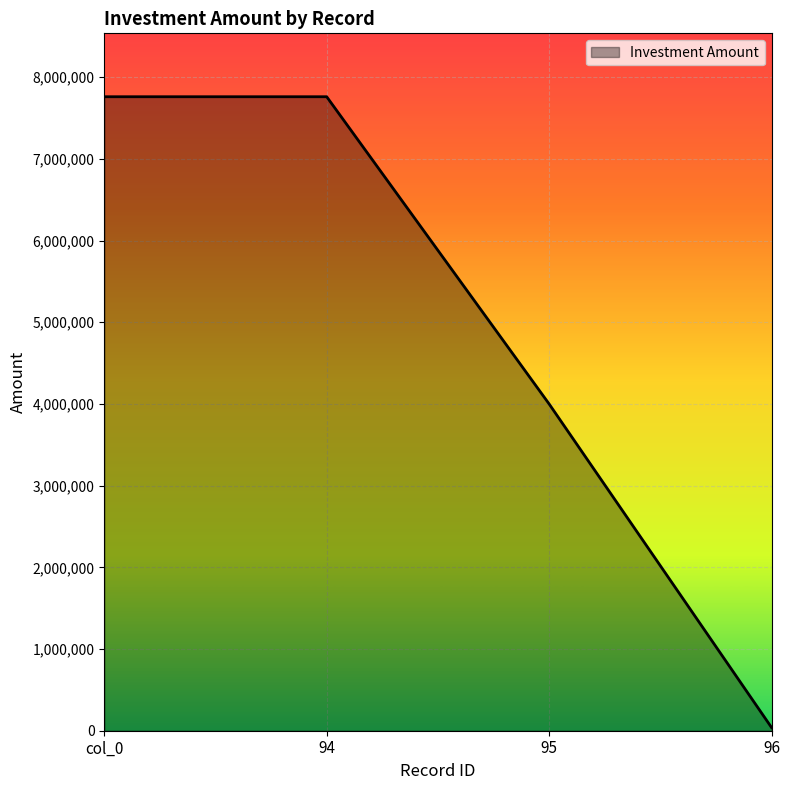

What is the change in value from 94 to 96?

-7720000